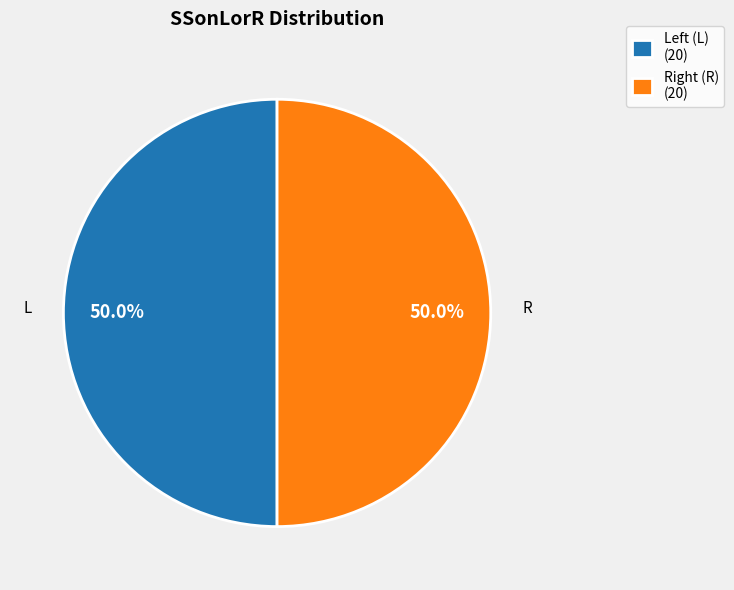

What is the ratio of the value at L to the value at R?

1.0